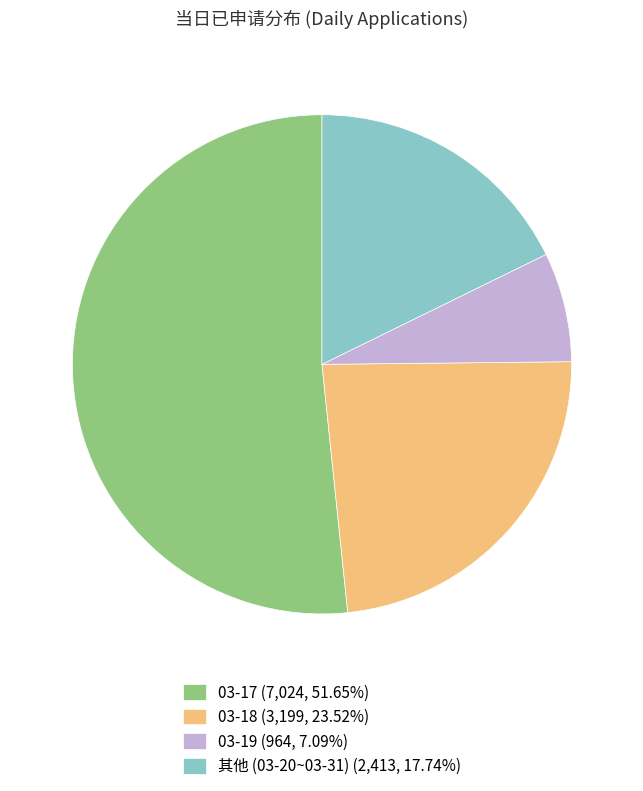

What is the ratio of the value at 03-18 (3,199, 23.52%) to the value at 其他 (03-20~03-31) (2,413, 17.74%)?

1.3